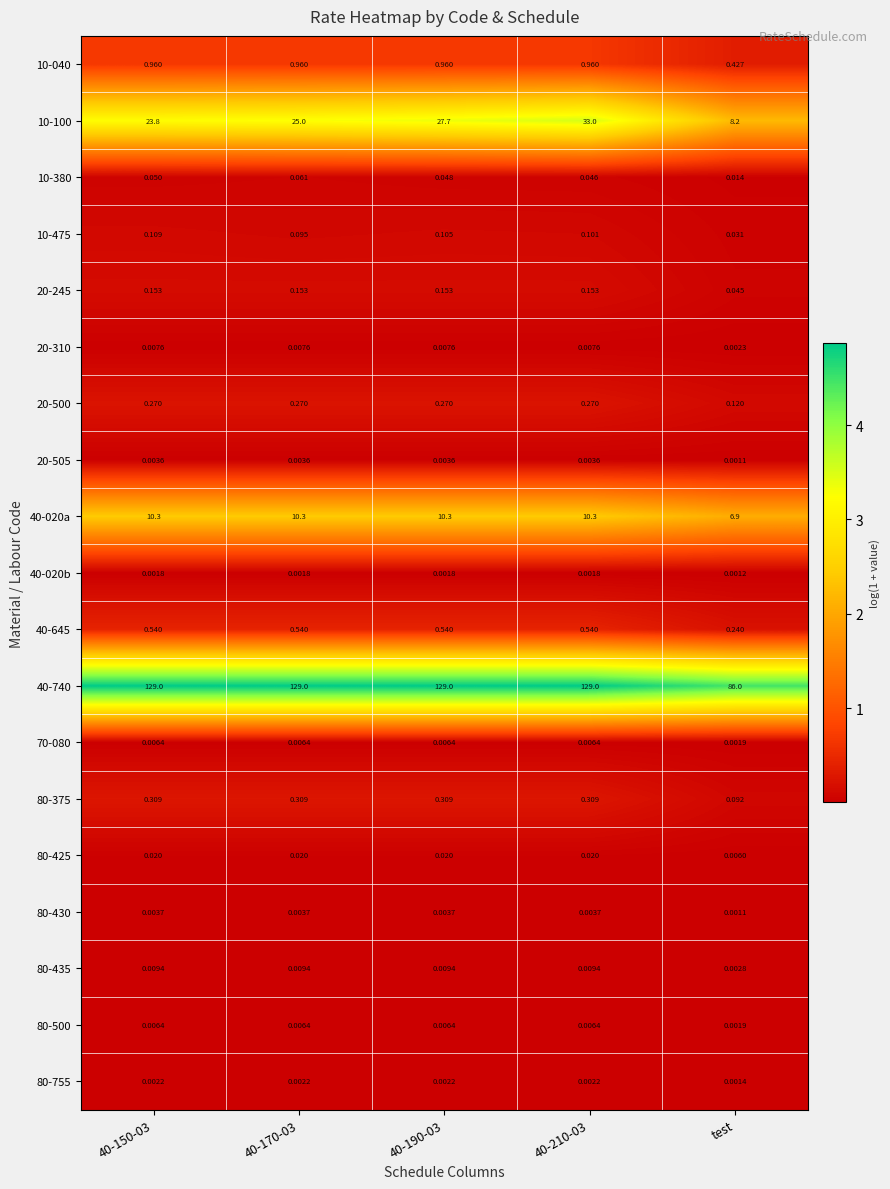

Where is 40-645 nearest to the value 0?

test